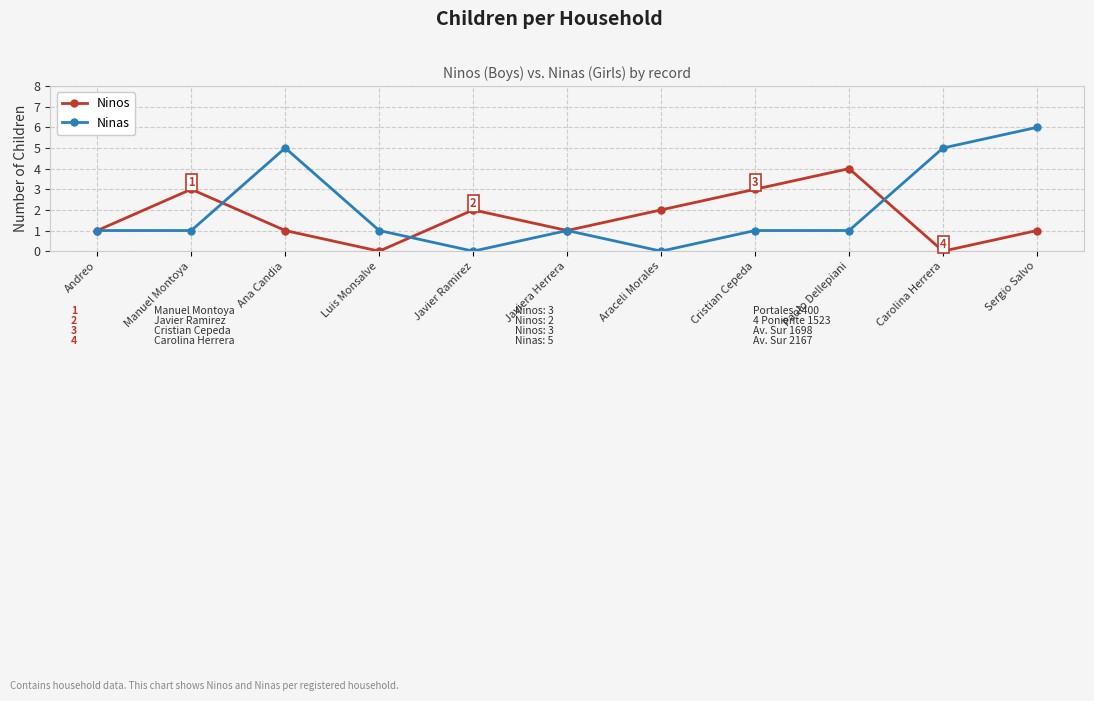

Is it true that Ninos equals 0 at Andreo?

False